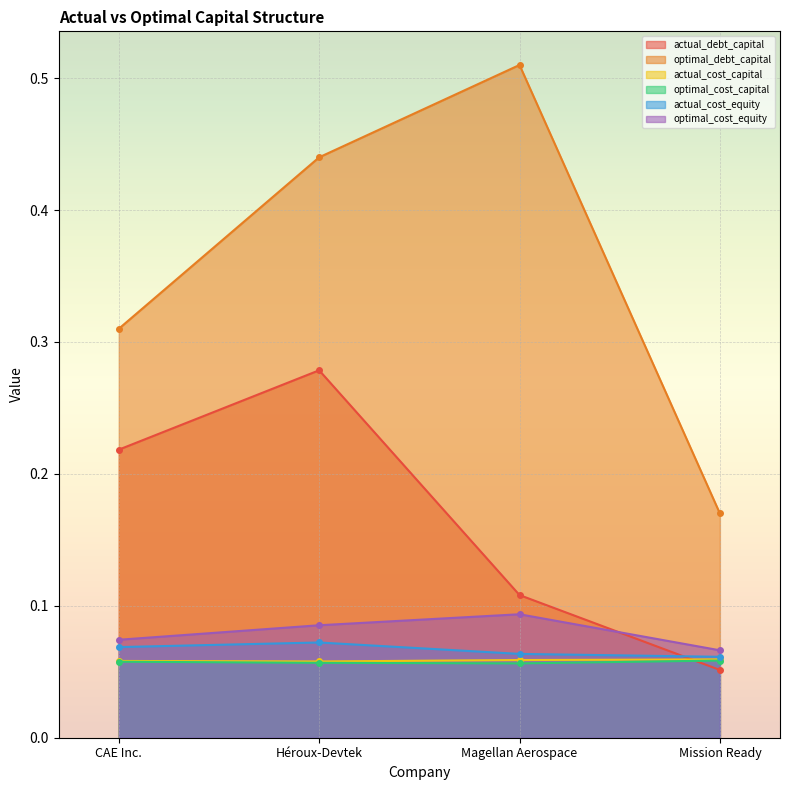

Between which two adjacent categories do actual_cost_equity and actual_debt_capital first intersect?

Magellan Aerospace and Mission Ready